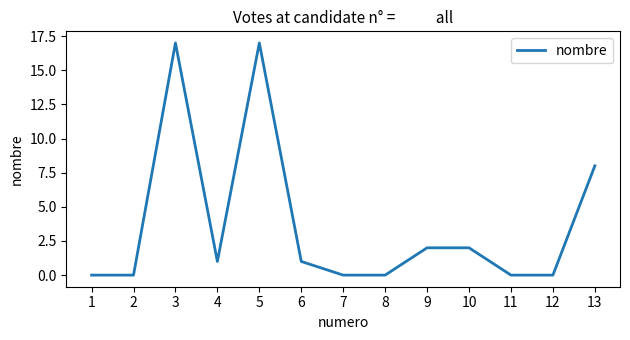

Between 3 and 12, which is larger?

3